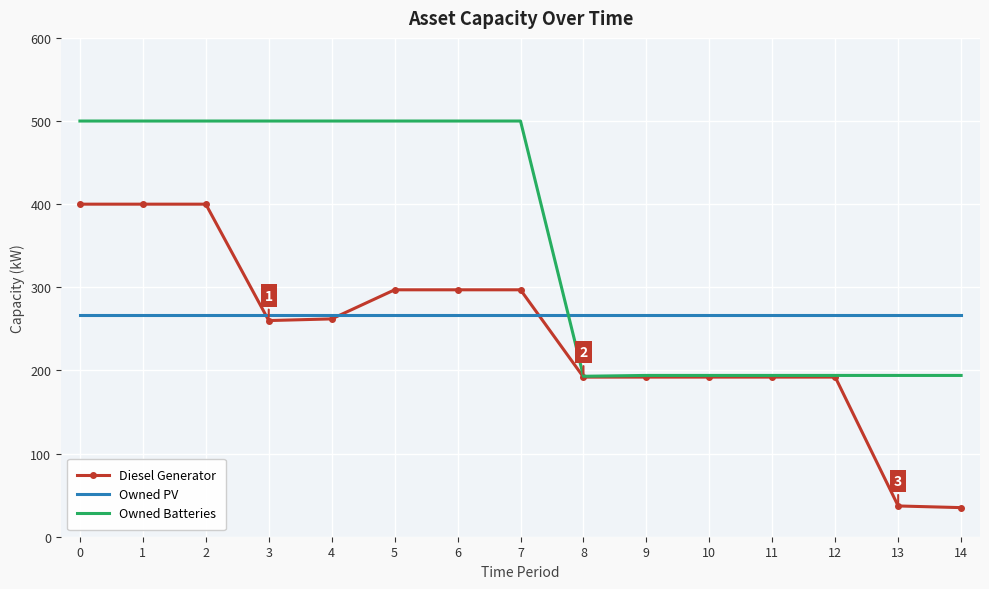

List the series in order of their peak value, lowest first.

Owned PV, Diesel Generator, Owned Batteries